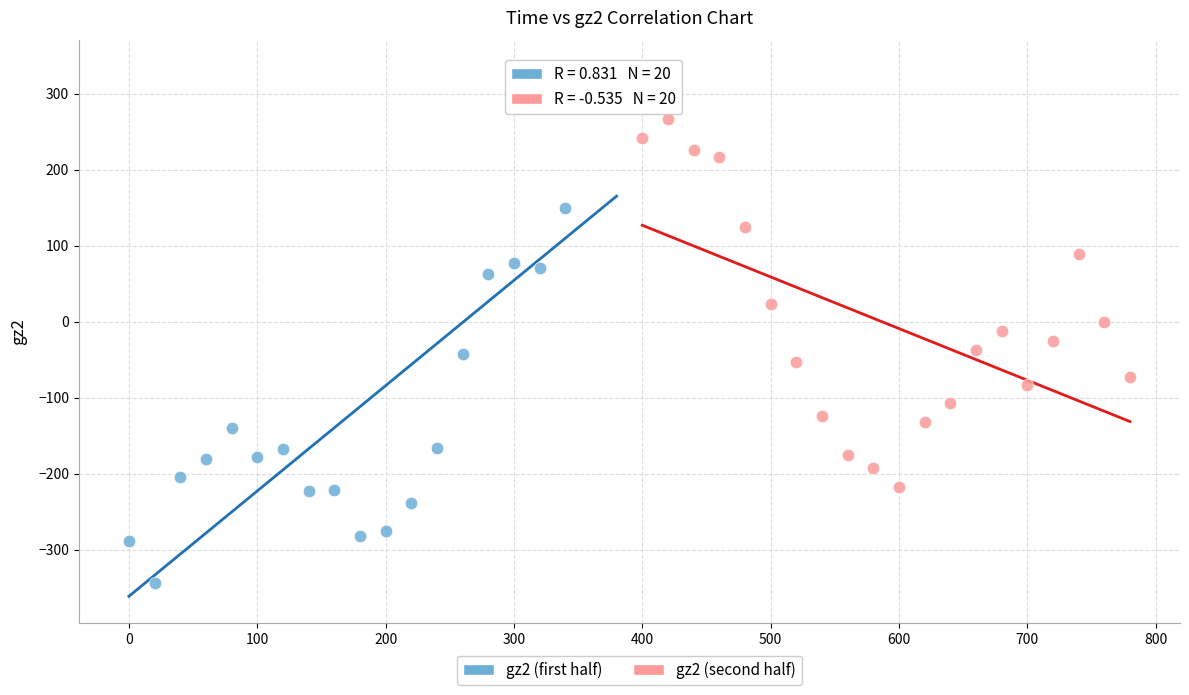

Which series reaches the maximum Y coordinate?

gz2 (first half)